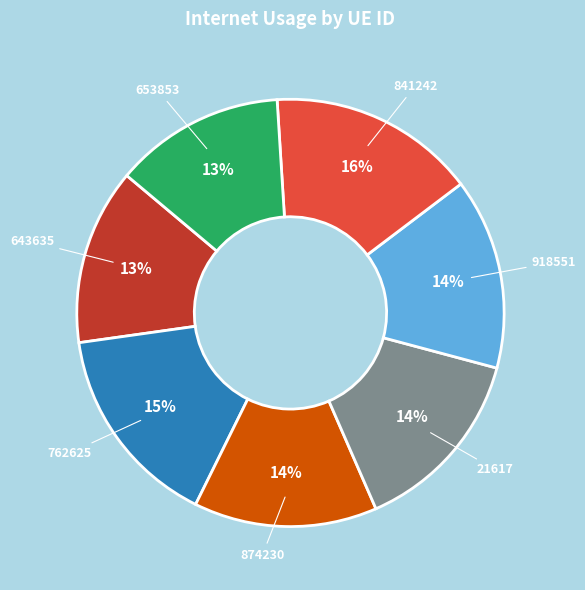

Does 21617 account for over 50% of the chart?

No